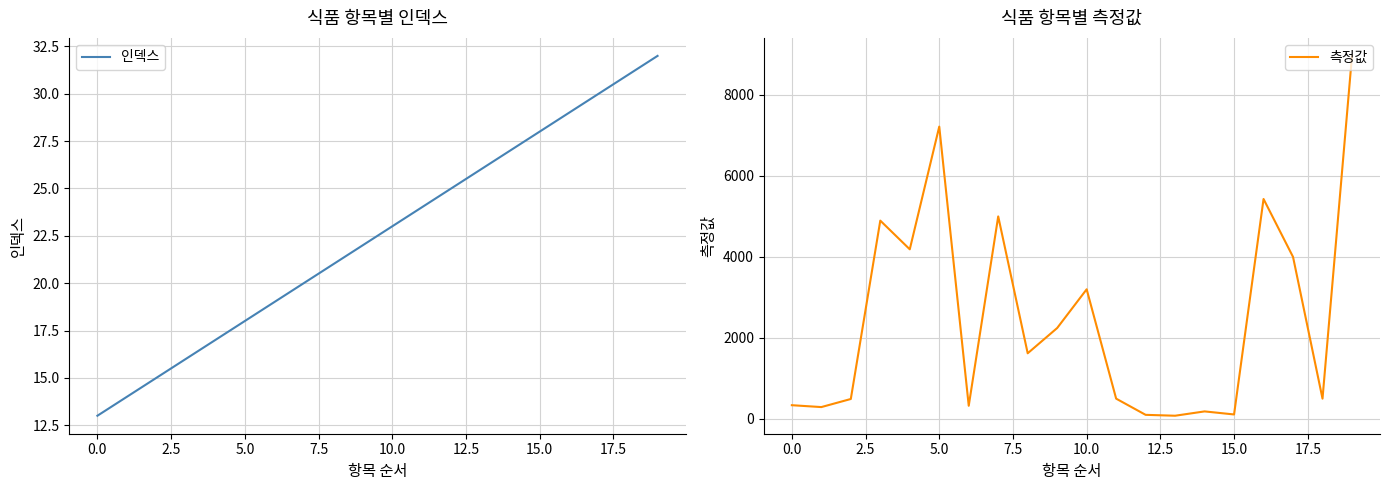

The value of 인덱스 at 10.0 is 34. True or false?

False